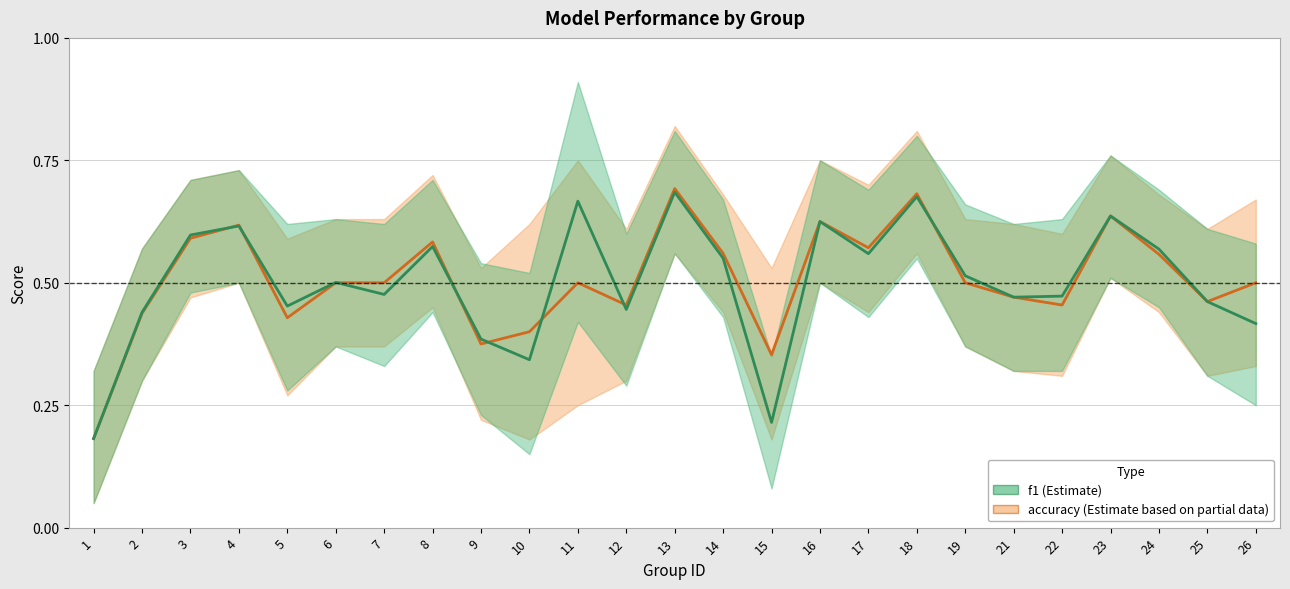

How many lines are shown in the chart?

2